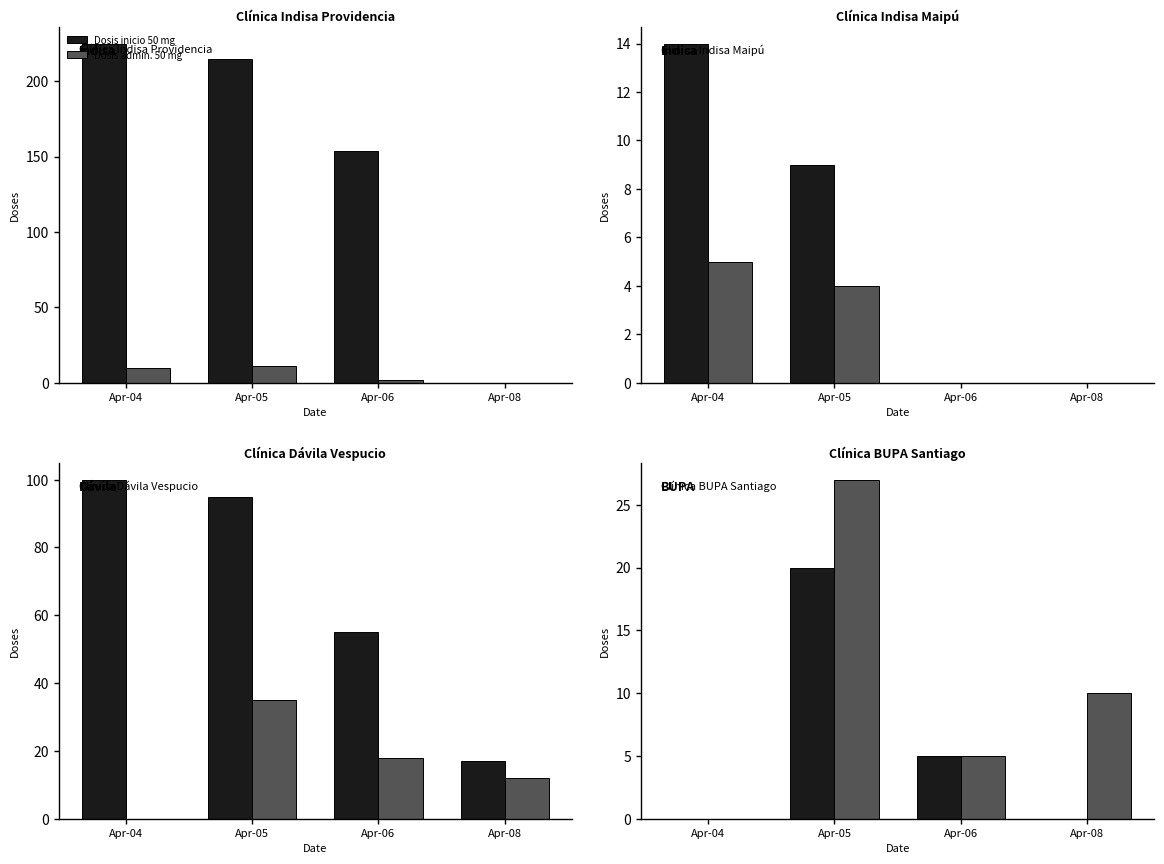

True or false: Dosis inicio 50 mg has a value of -12 at Apr-08.

False